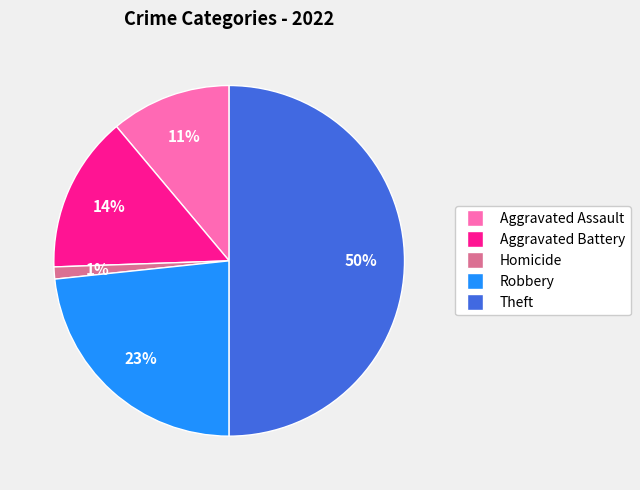

To the nearest percent, what is the difference between the largest and smallest slice percentages?

49%